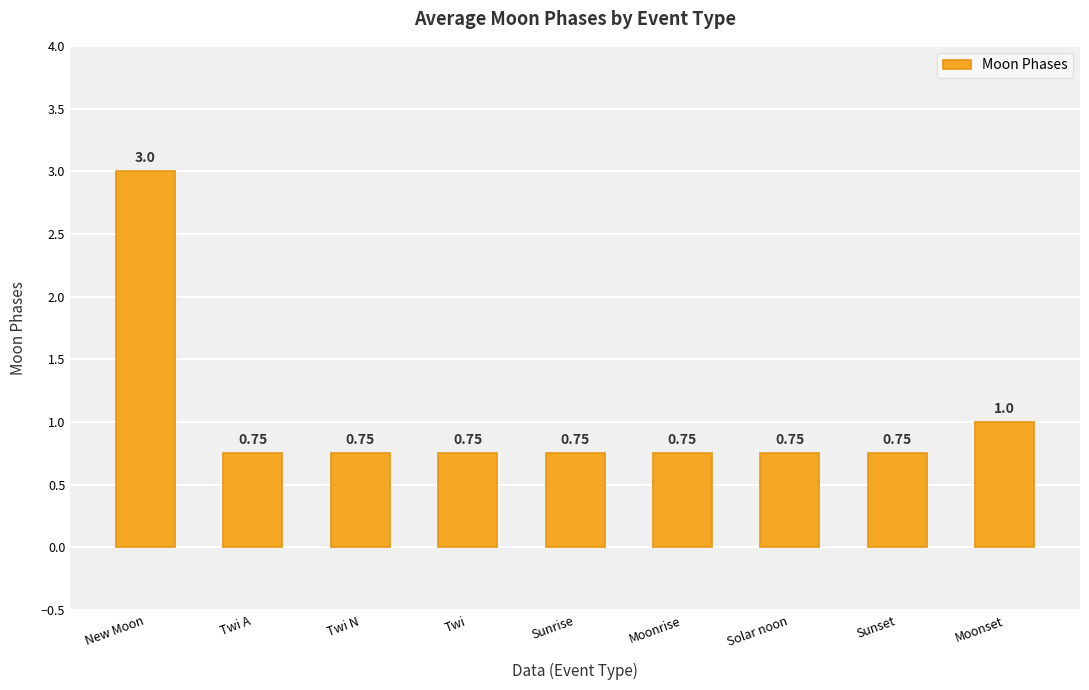

At which category does the chart reach its peak across all series?

New Moon